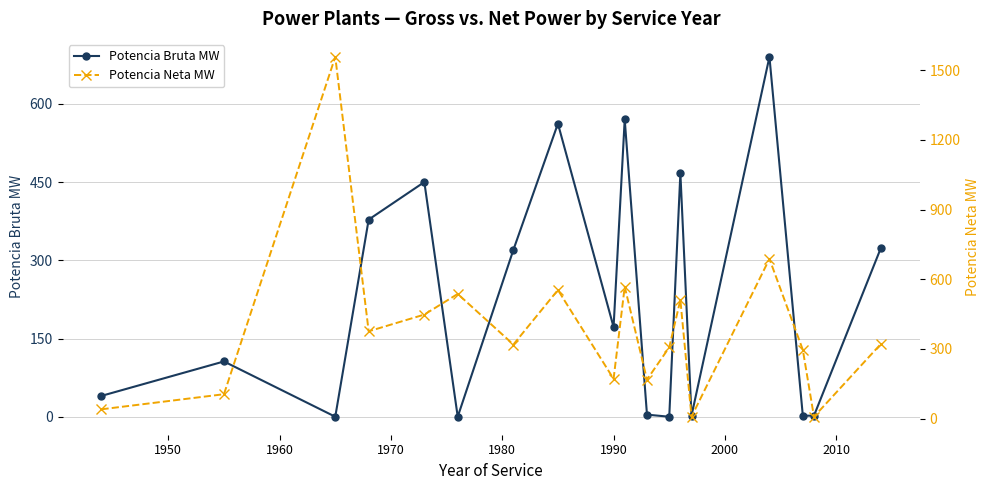

True or false: Potencia Bruta MW has more than 1 points higher than both neighbors.

True